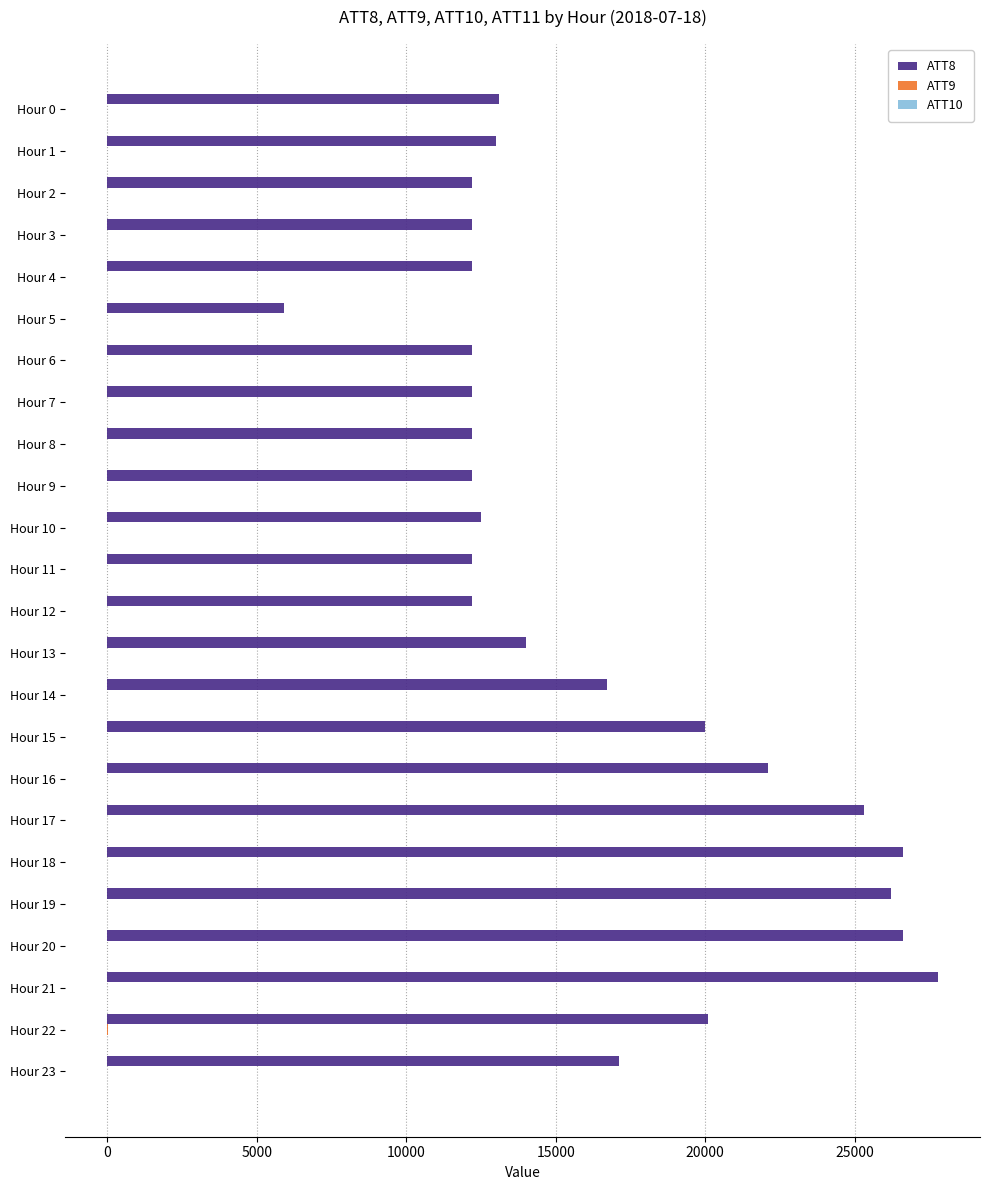

The value of ATT8 at Hour 9 is 17985.9. True or false?

False